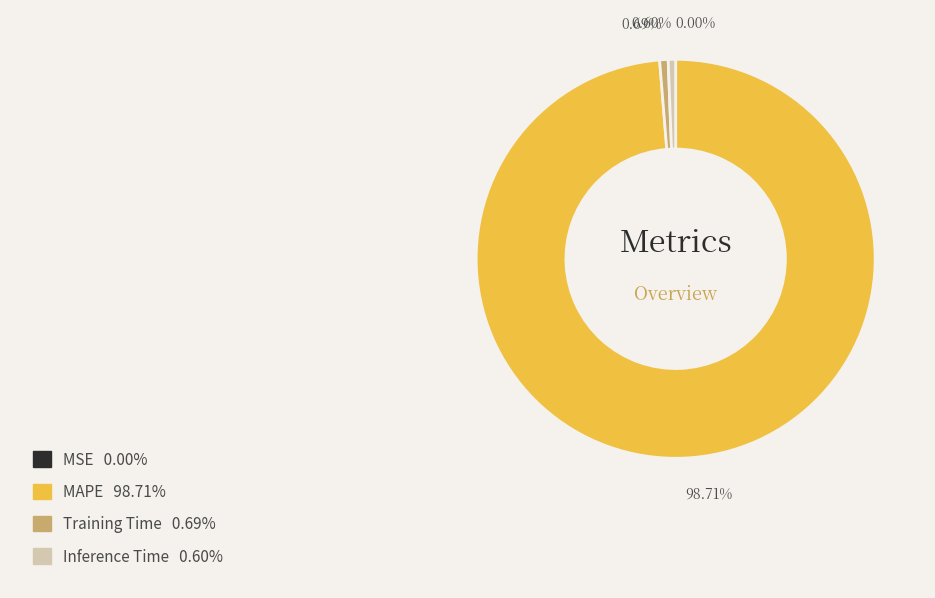

Combined, do MAPE and Training Time account for over 50%?

Yes